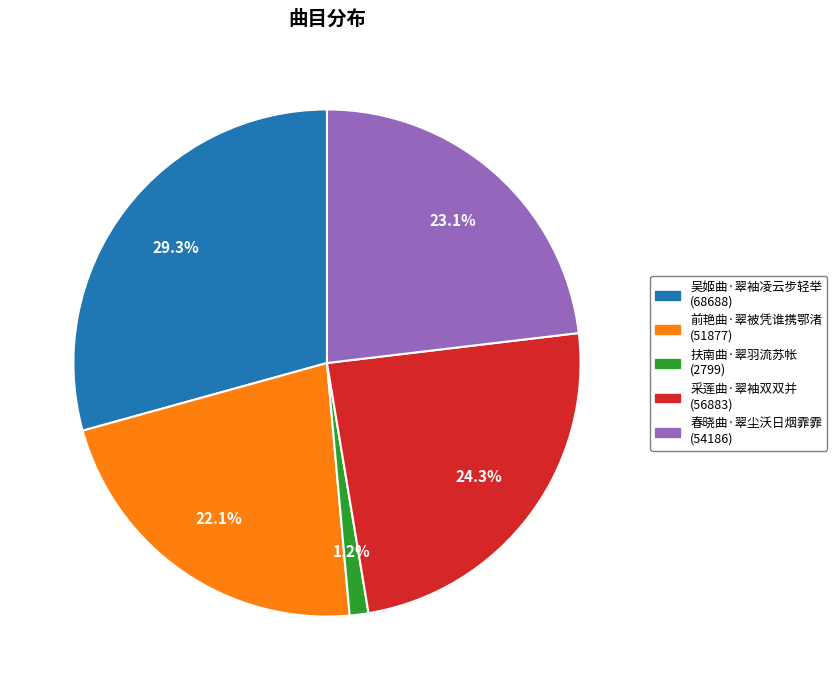

Approximately how many times larger is the value at 采莲曲·翠袖双双并 compared to 吴姬曲·翠袖凌云步轻举?

0.8